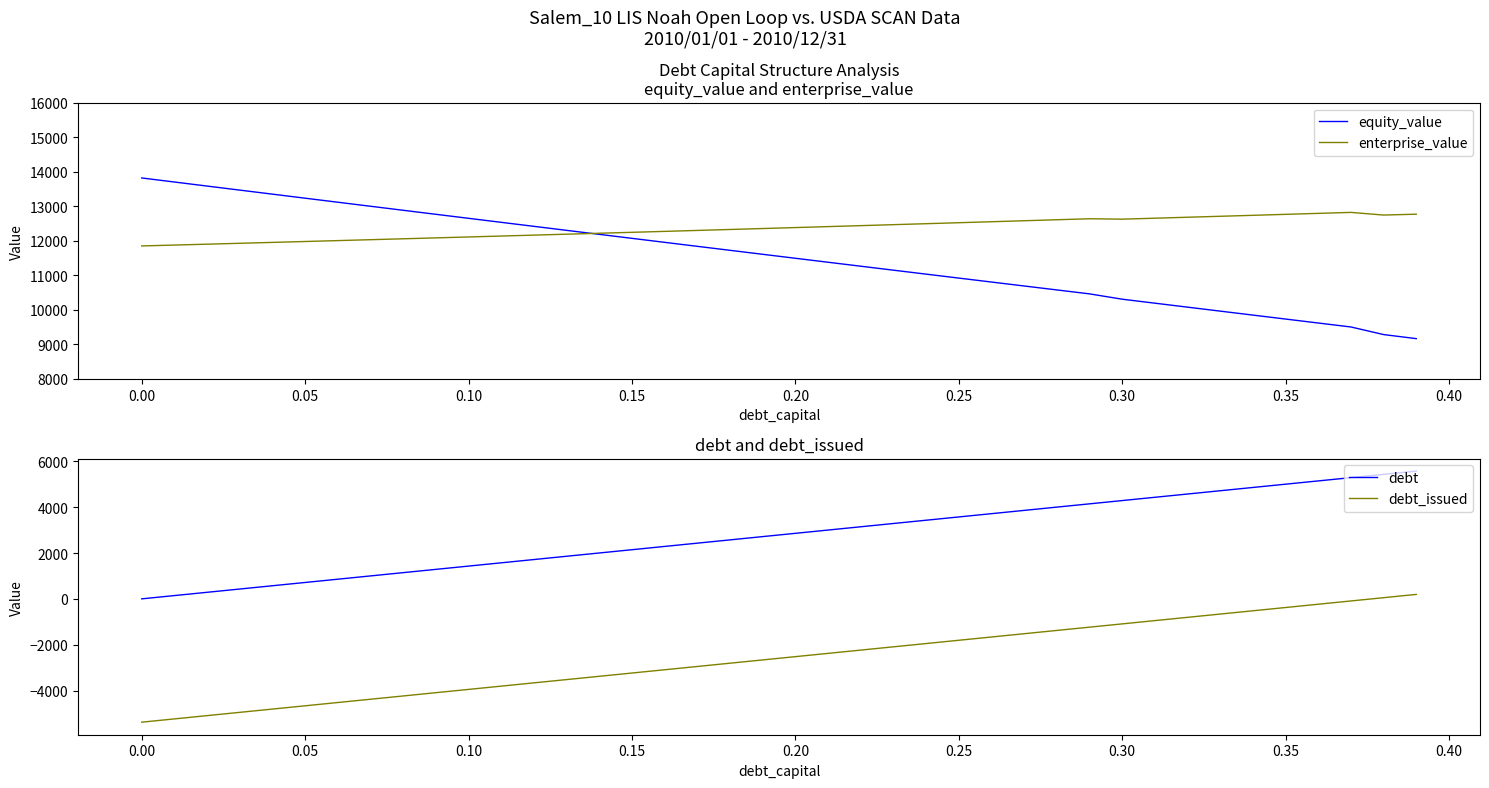

Which series has the largest range (max minus min)?

debt_issued